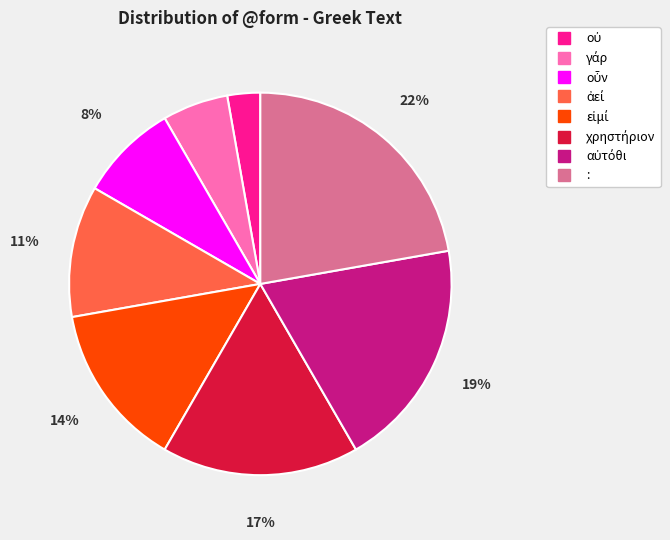

To the nearest percent, what is the difference between the largest and smallest slice percentages?

19%